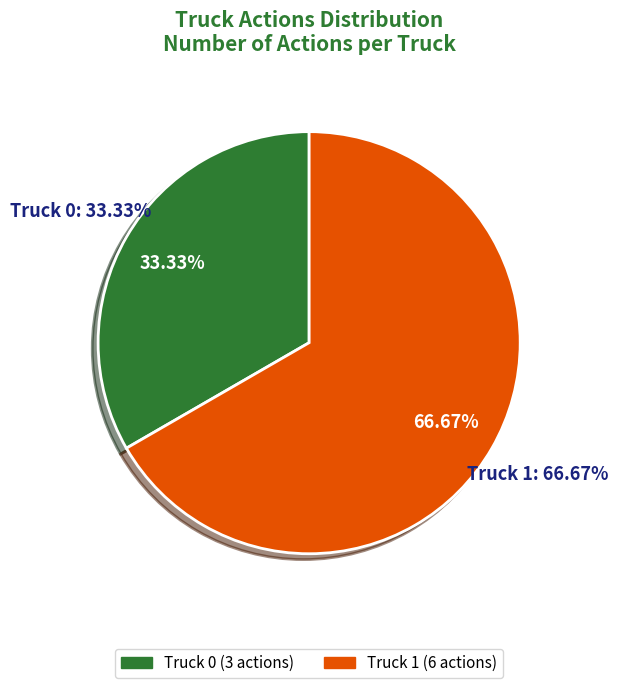

Which category has the biggest portion of the pie?

Truck 1